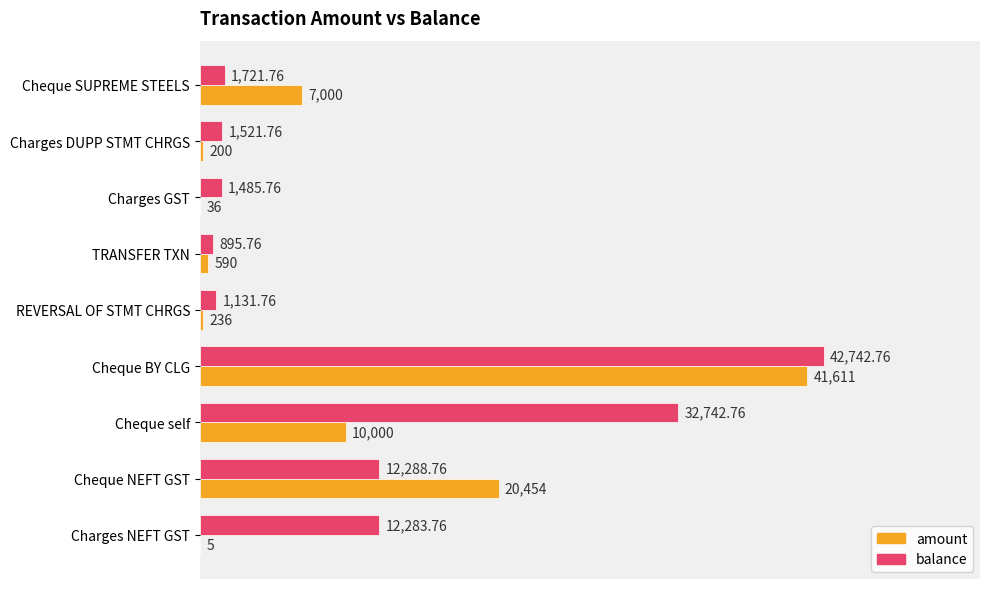

What is the sum of the amount values at TRANSFER TXN and Cheque SUPREME STEELS?

7590.0